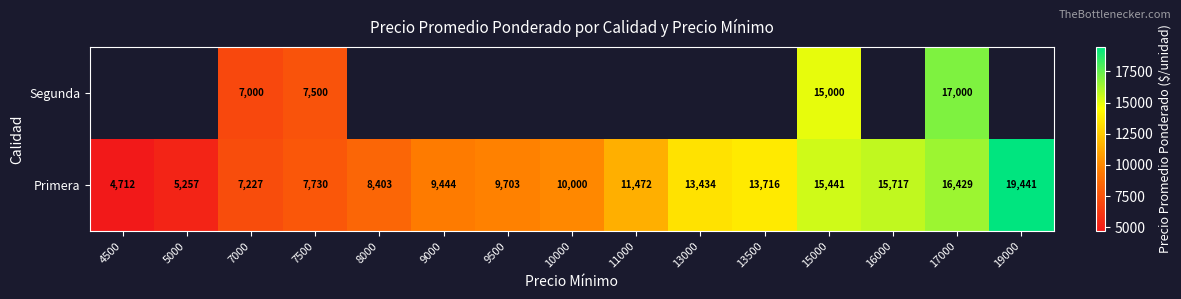

What is the lowest value of the Primera series?

4712